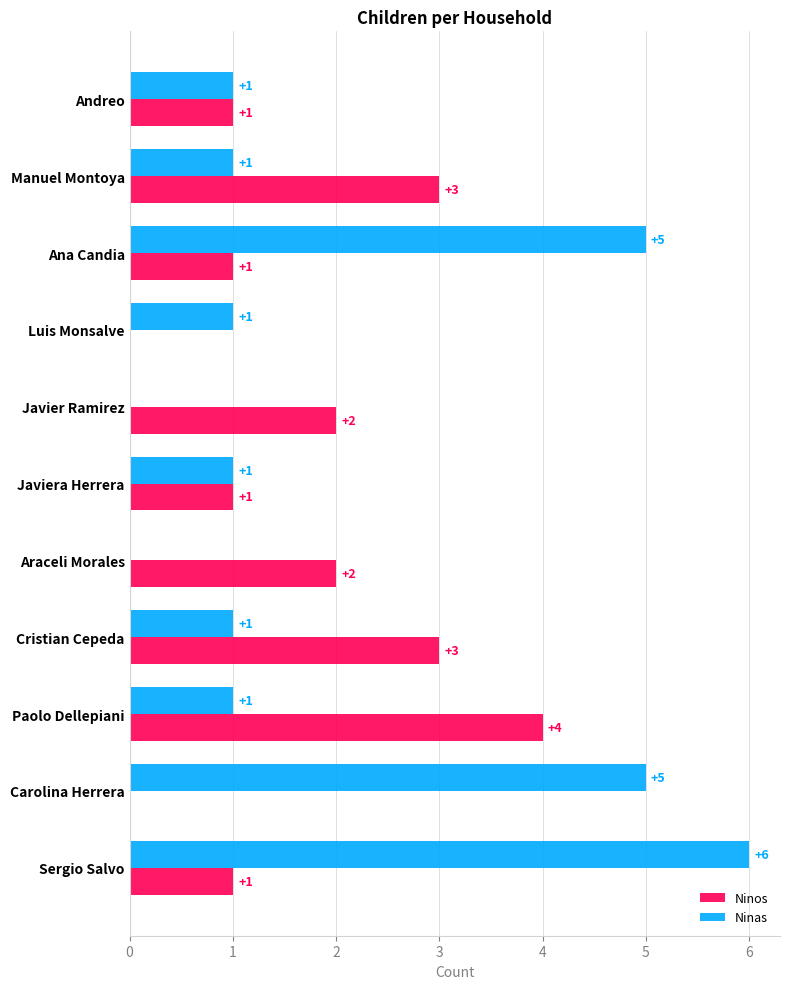

The value of Ninos at Luis Monsalve is -2. True or false?

False